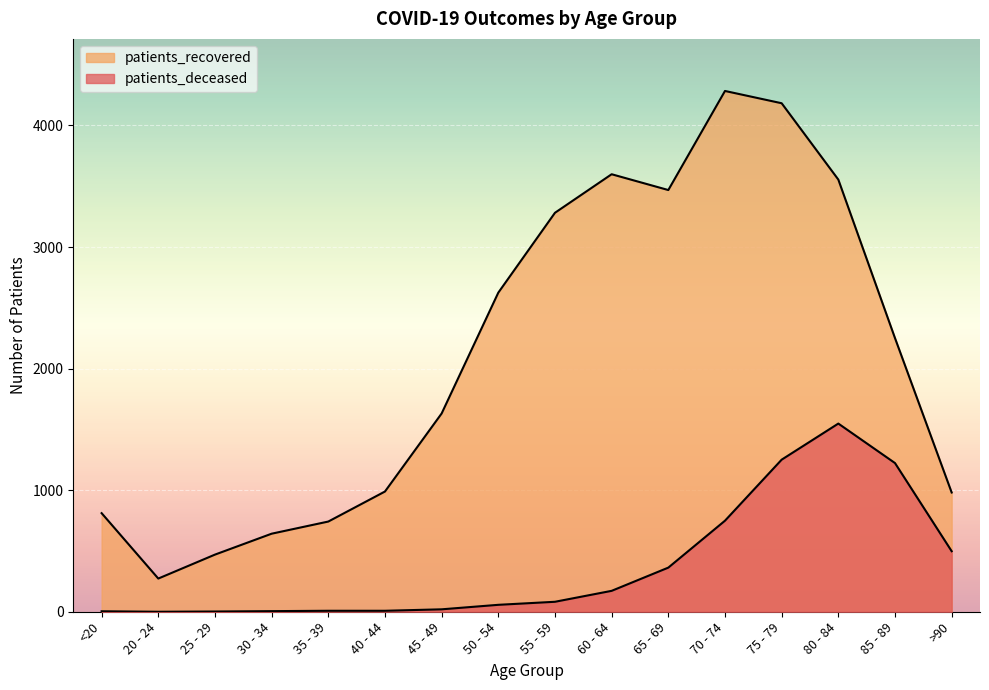

Reading right to left, list all the values displayed in this chart.

patients_deceased: >90=498	85 - 89=1223	80 - 84=1548	75 - 79=1251	70 - 74=749	65 - 69=363	60 - 64=172	55 - 59=82	50 - 54=57	45 - 49=20	40 - 44=8	35 - 39=8	30 - 34=5	25 - 29=2	20 - 24=0	<20=4
patients_recovered: >90=981	85 - 89=2251	80 - 84=3555	75 - 79=4183	70 - 74=4284	65 - 69=3469	60 - 64=3599	55 - 59=3282	50 - 54=2625	45 - 49=1631	40 - 44=989	35 - 39=742	30 - 34=642	25 - 29=470	20 - 24=273	<20=811